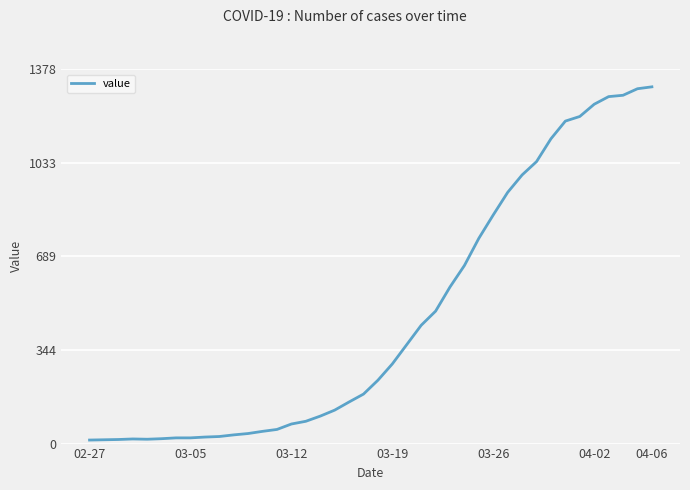

What is the maximum value shown in the chart?

1312